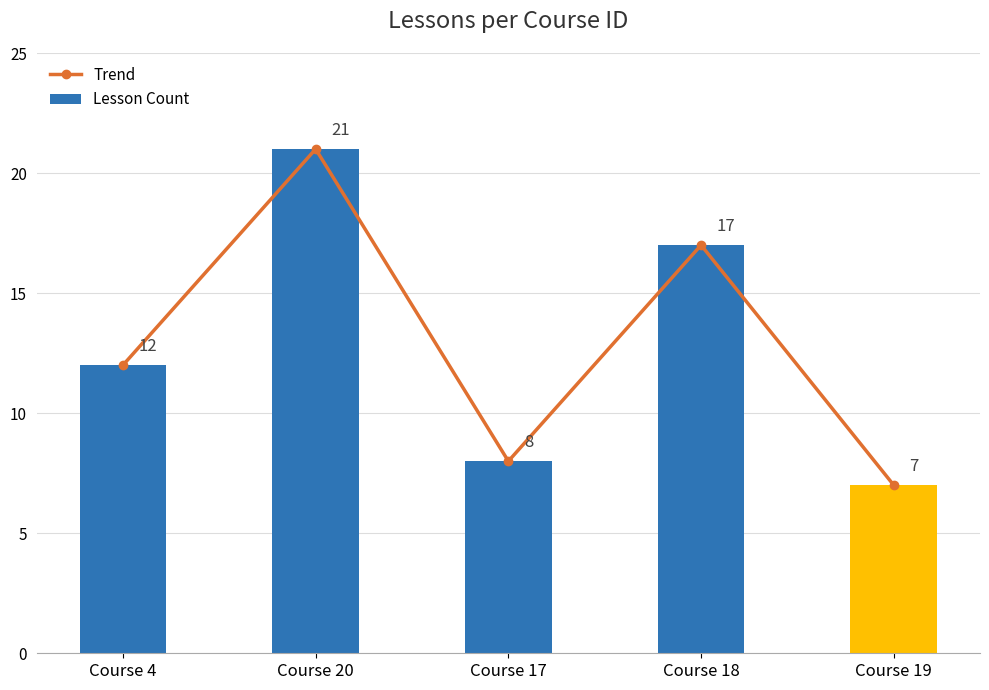

How many values in the Trend series exceed 12?

2